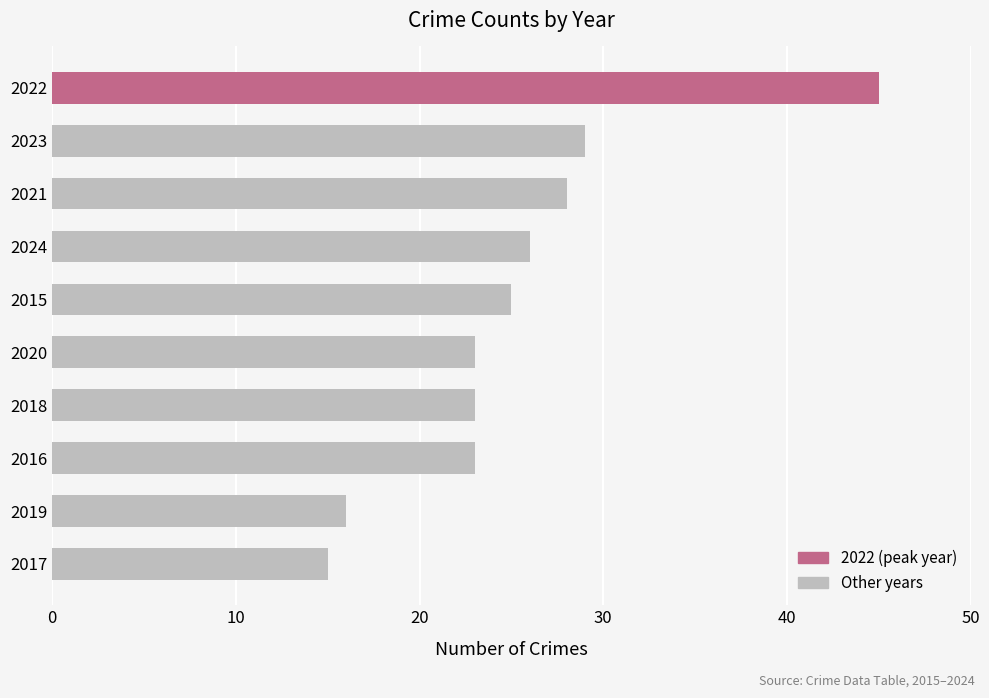

Which label corresponds to the smallest value in the chart?

2017